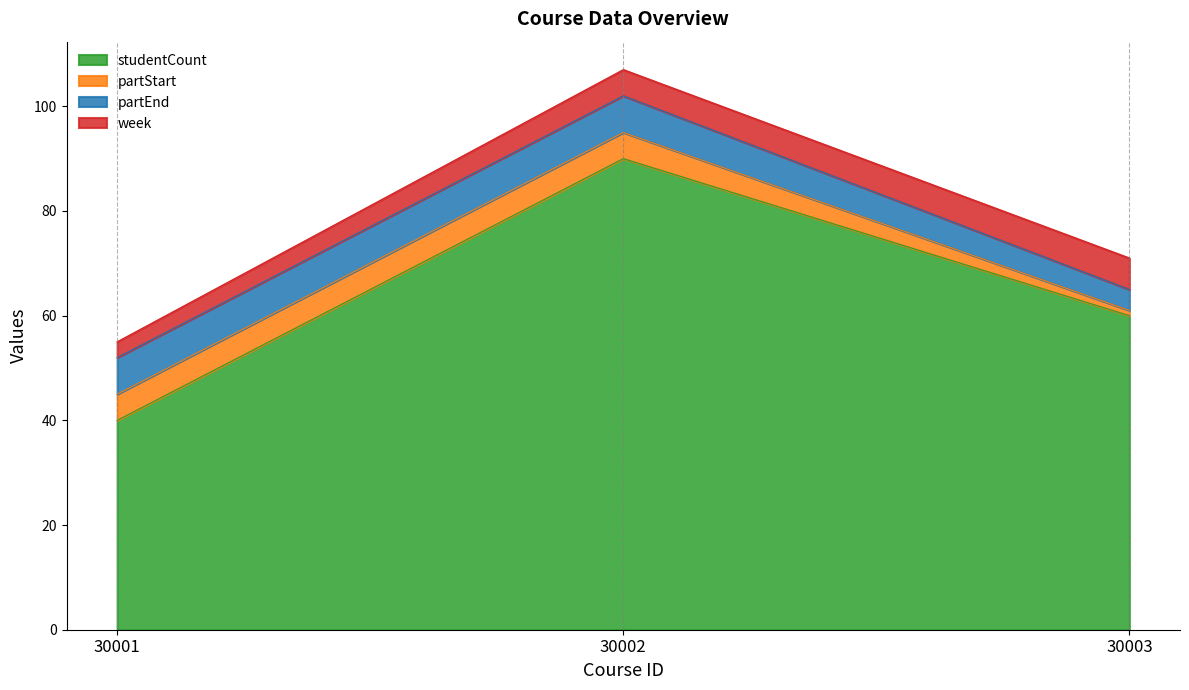

Which series has the largest range (max minus min)?

studentCount